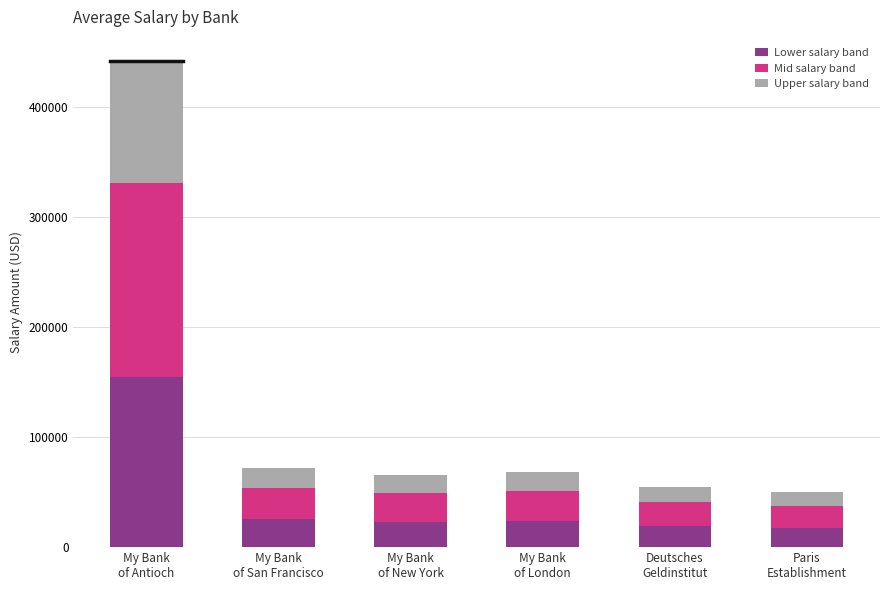

What is the lowest value of the Lower salary band series?

17500.0